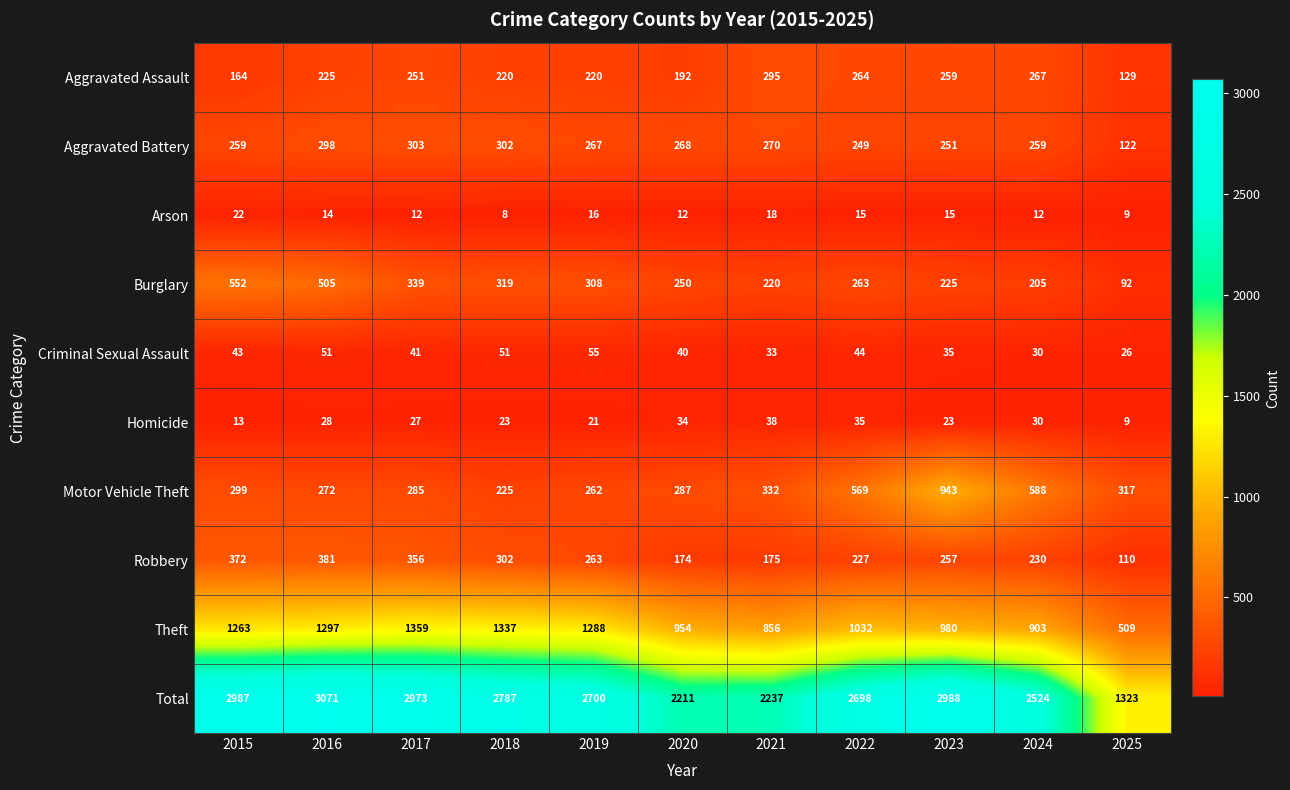

Where is Motor Vehicle Theft nearest to the value 584?

2024